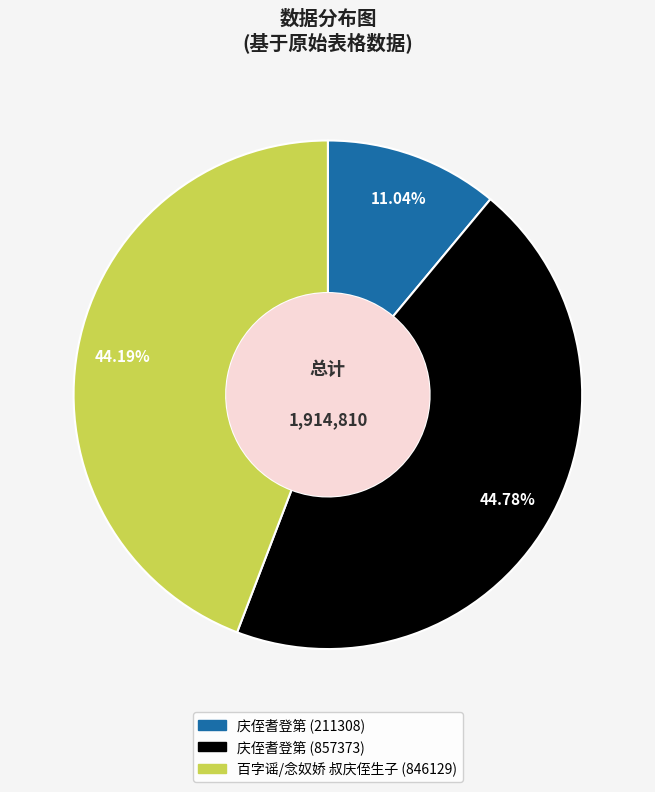

What percentage is NOT represented by 百字谣/念奴娇 叔庆侄生子?

55.8%